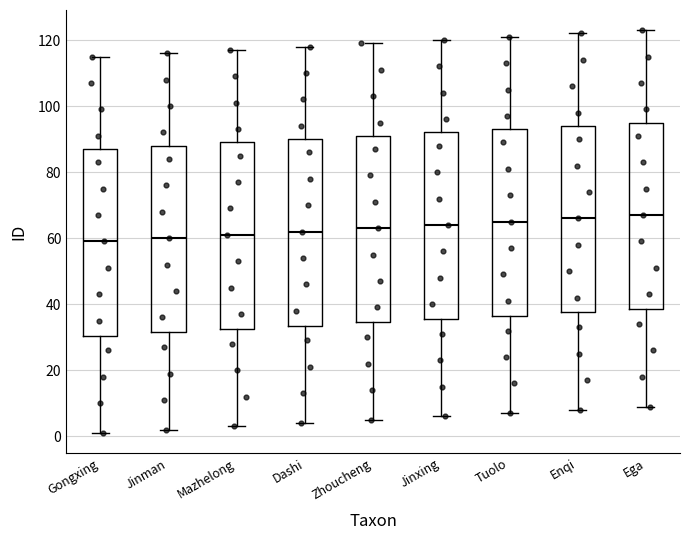

Where does the lower whisker of the box for Gongxing end on the y-axis? The values are not printed on the chart, so give them approximately, as read against the axis.

2